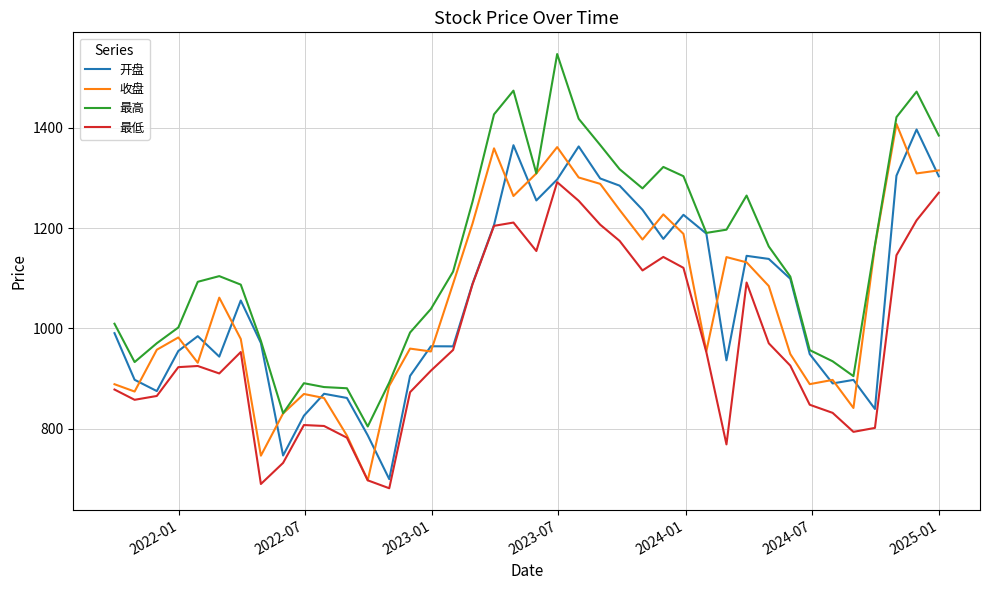

True or false: 最高 and 最低 intersect in this chart.

False